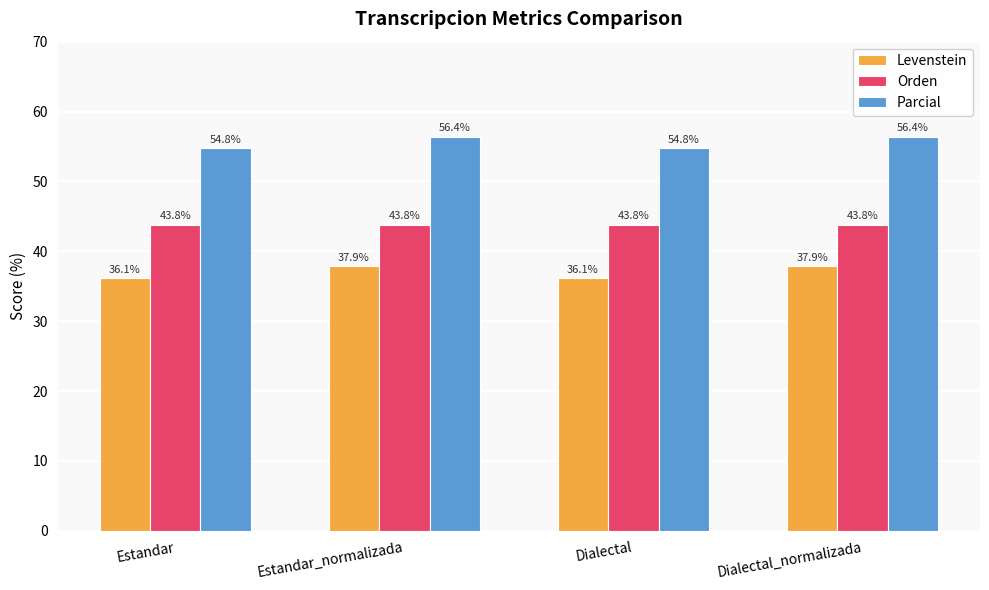

What is the minimum value for Parcial?

54.8